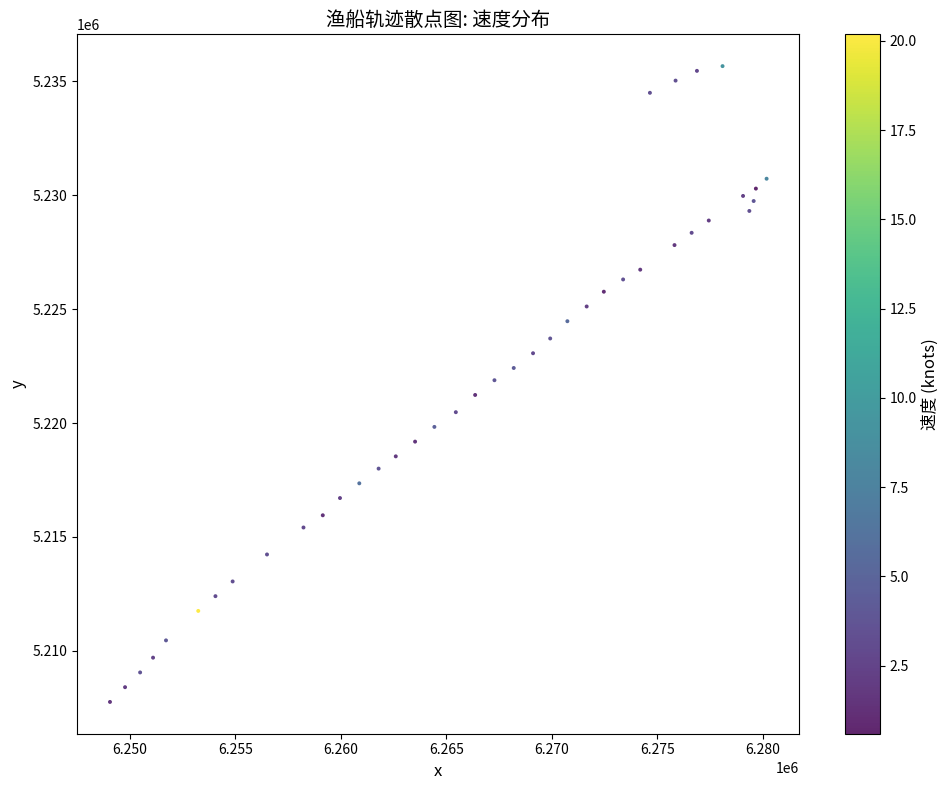

What is the range of Y values (max minus min)?

27909.5